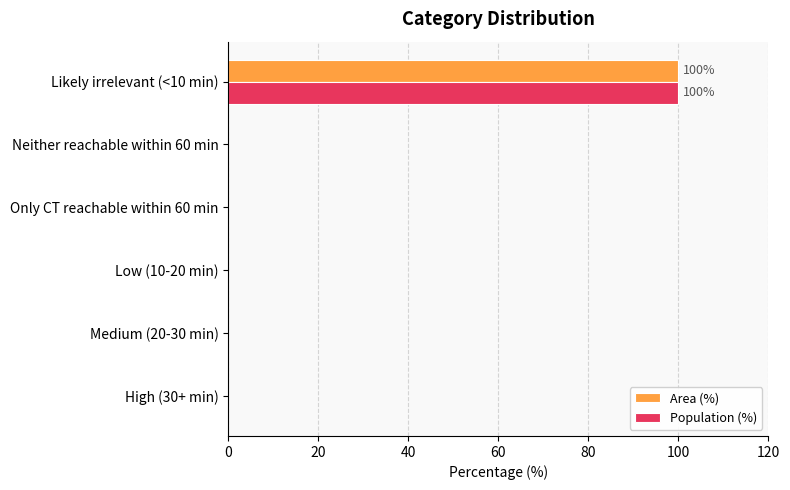

At which category does the chart reach its peak across all series?

Likely irrelevant (<10 min)